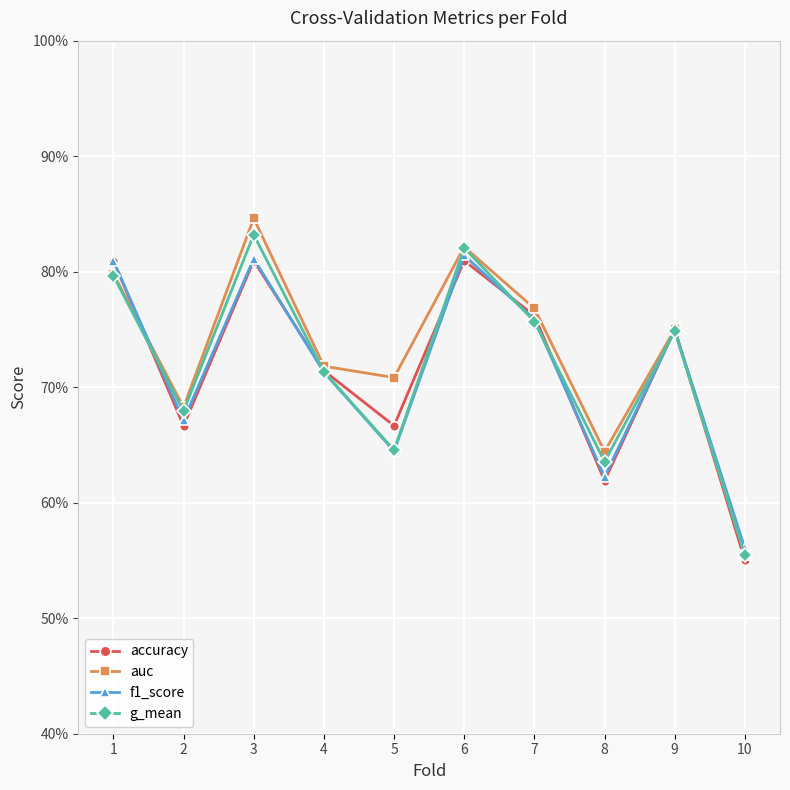

What is the value of the g_mean point at the 2nd from the left?

0.7